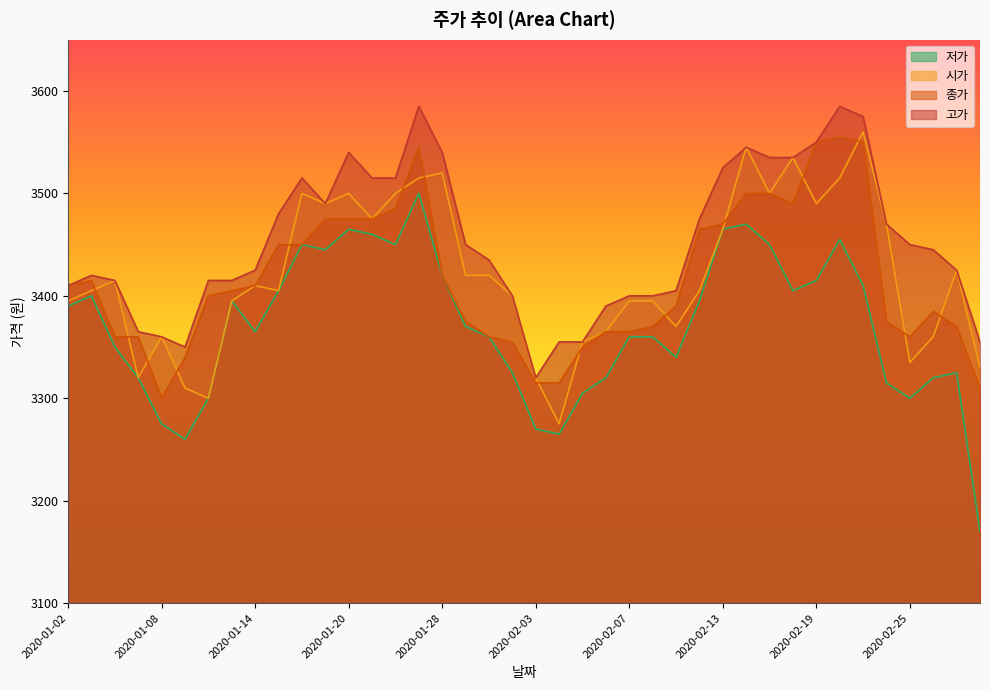

Where is the first local minimum for 시가?

2020-01-07